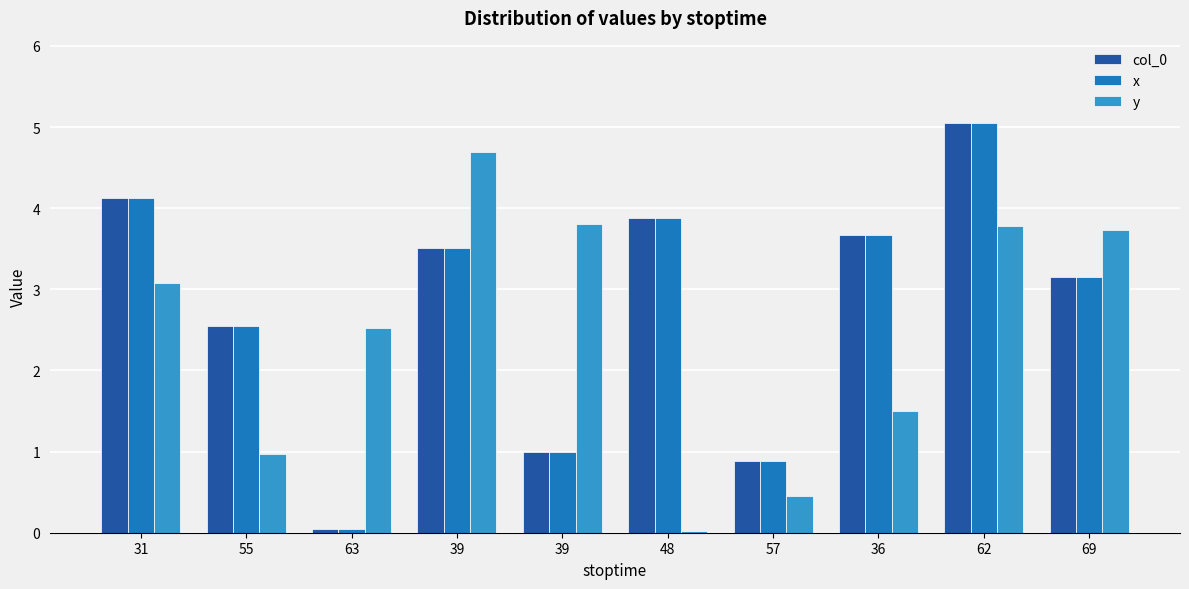

Between 57 and 62, which series saw the biggest shift?

col_0